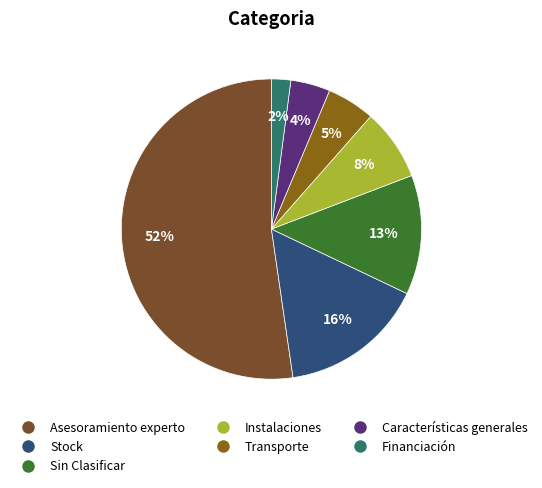

What is the largest slice in the pie chart?

Asesoramiento experto